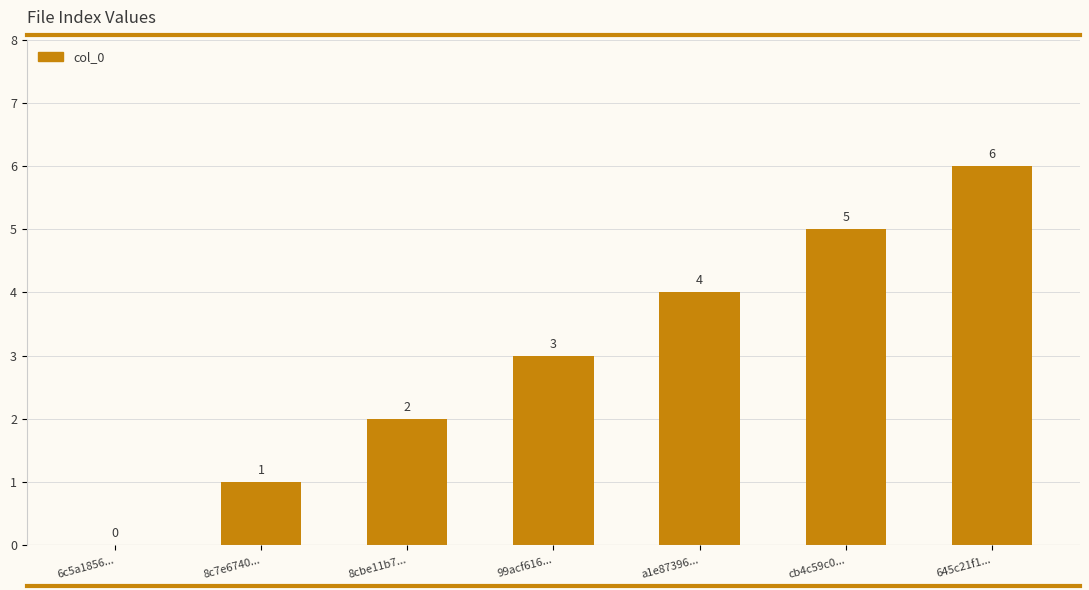

What is the greatest value displayed?

6